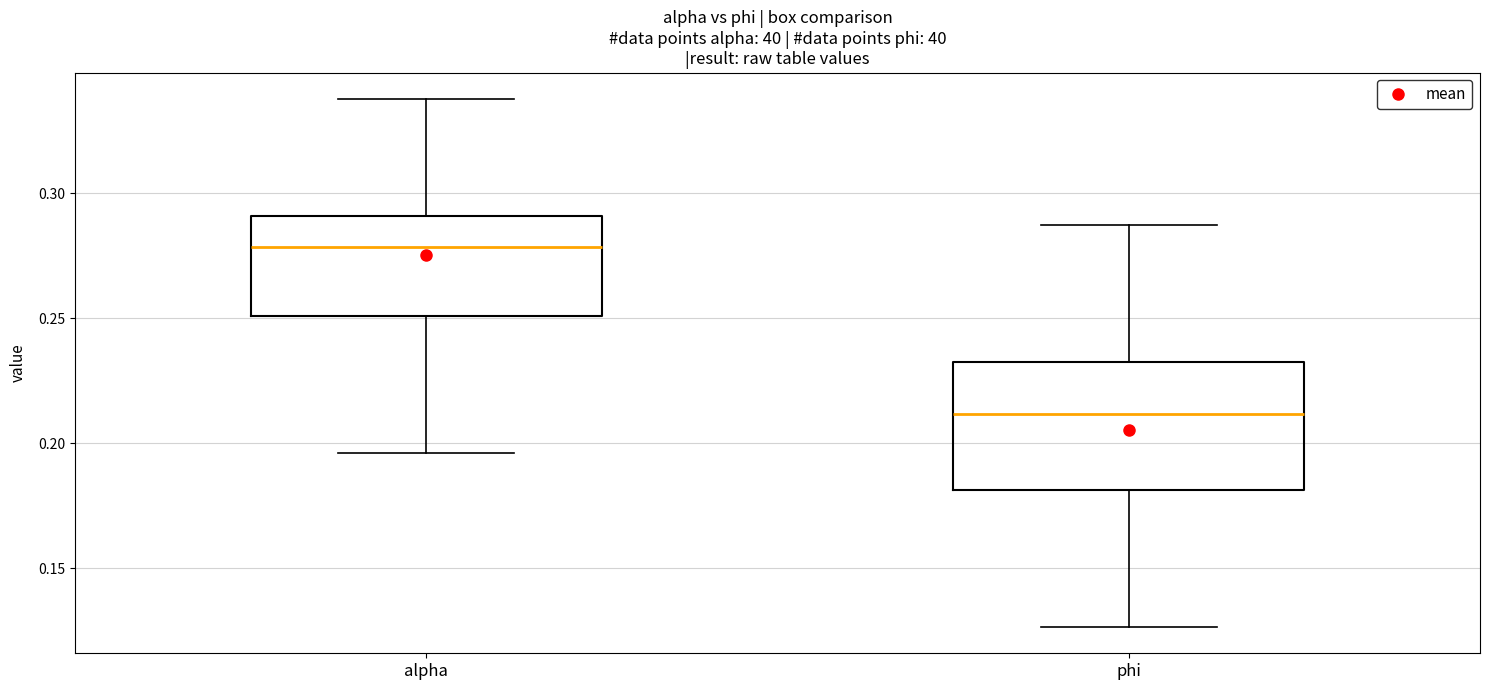

Where does the lower whisker of the box for phi end on the y-axis? The values are not printed on the chart, so give them approximately, as read against the axis.

0.125